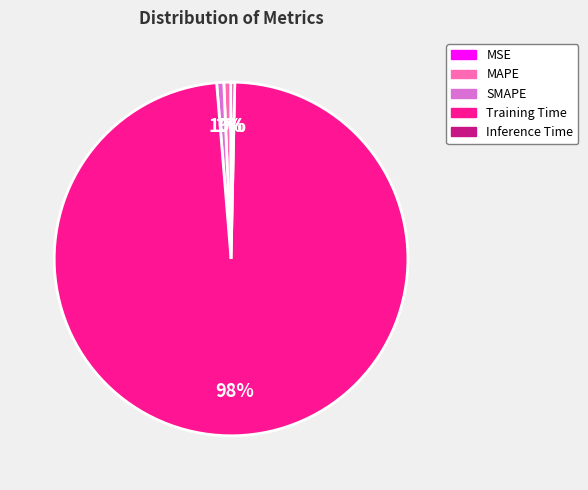

To the nearest percent, what is the difference between the largest and smallest slice percentages?

98%